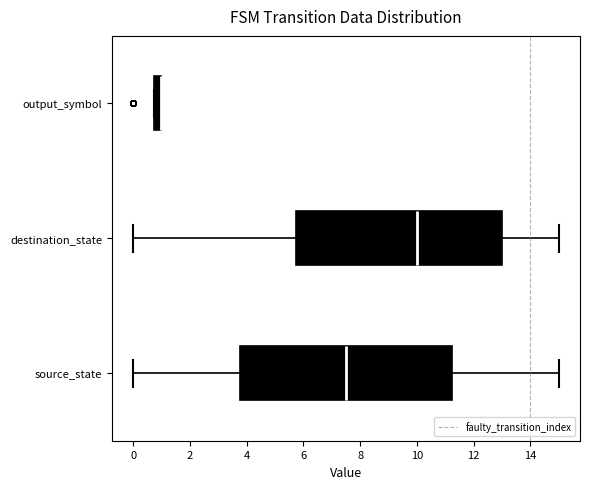

Which box is the widest, from its left edge to its right edge?

source_state